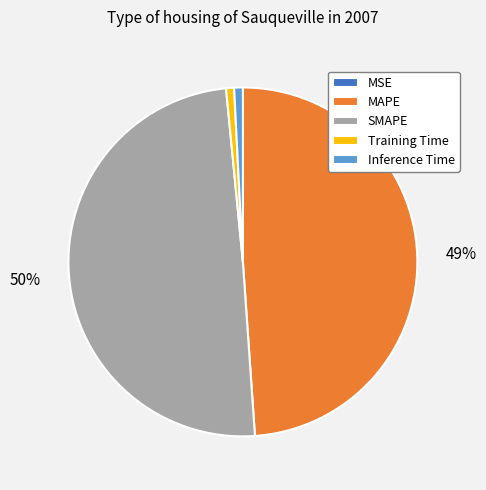

Which has a higher value, Training Time or MAPE?

MAPE